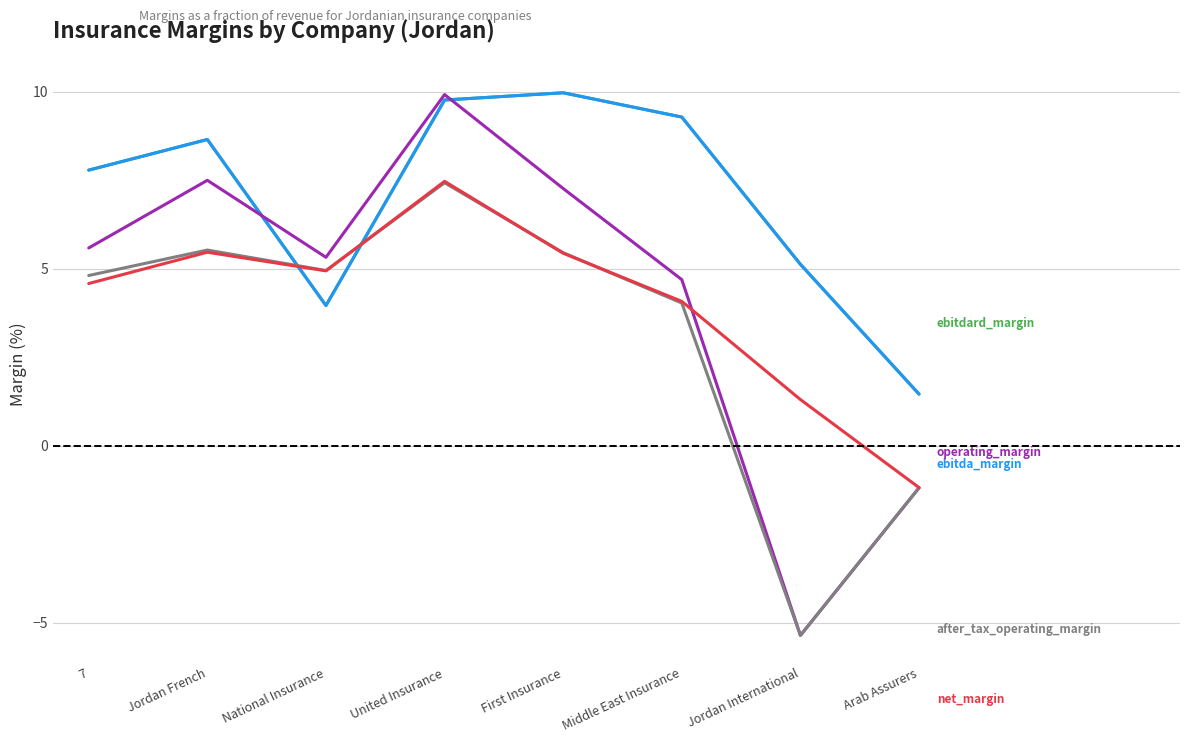

Does the chart have visible grid lines?

Yes